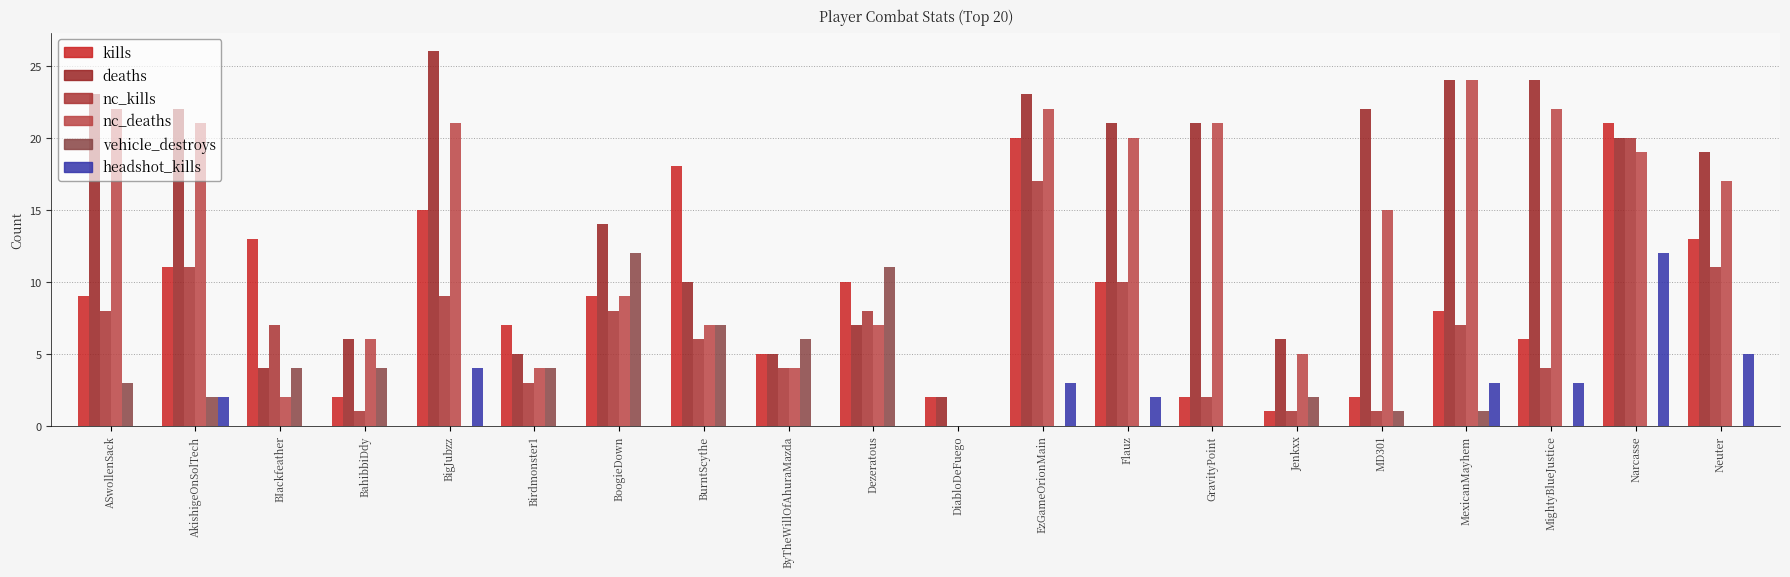

How many series are shown in this chart?

6